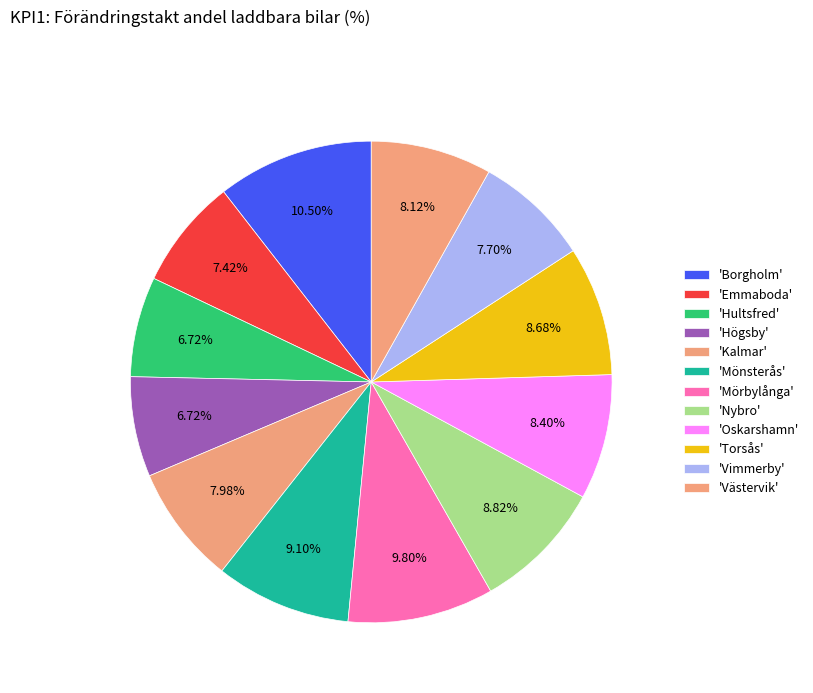

How many segments does this pie chart have?

12